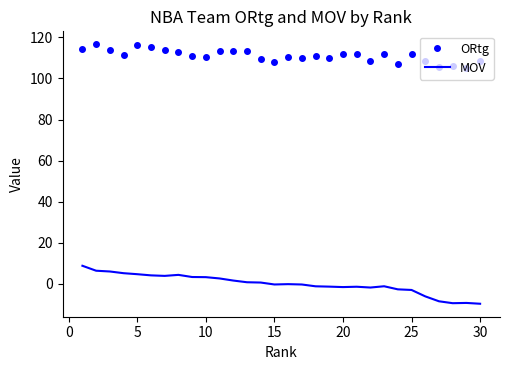

What is the maximum value for MOV?

8.9